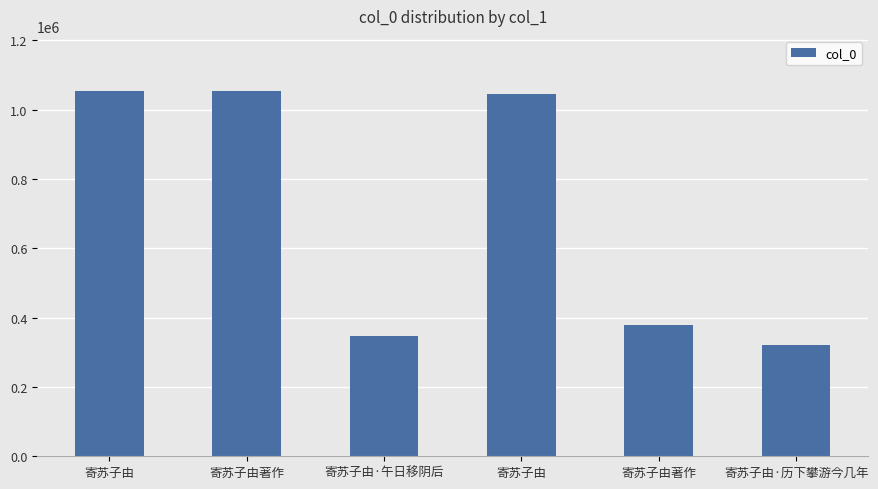

Rank the categories by value from lowest to highest.

寄苏子由·历下攀游今几年, 寄苏子由·午日移阴后, 寄苏子由著作, 寄苏子由, 寄苏子由著作, 寄苏子由